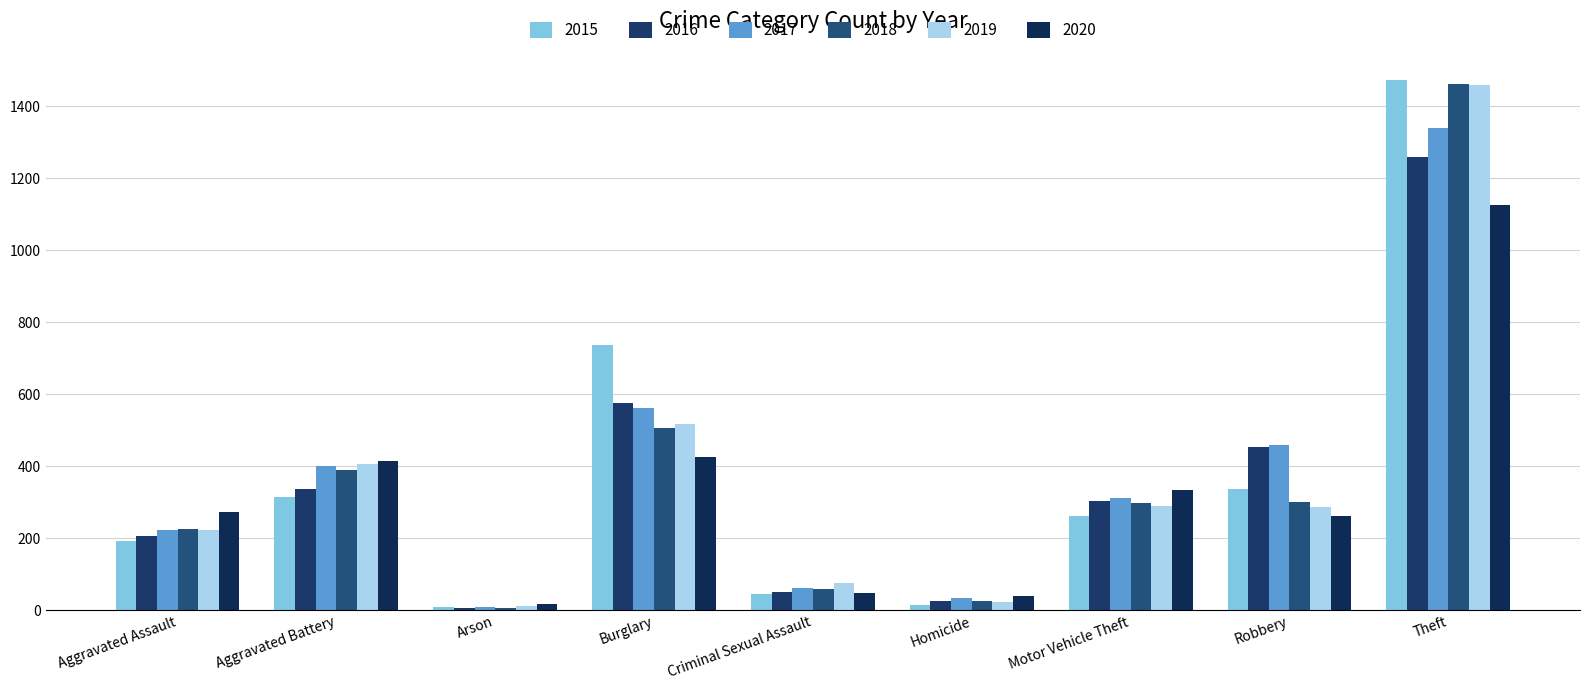

Which series has the widest spread of values?

2015